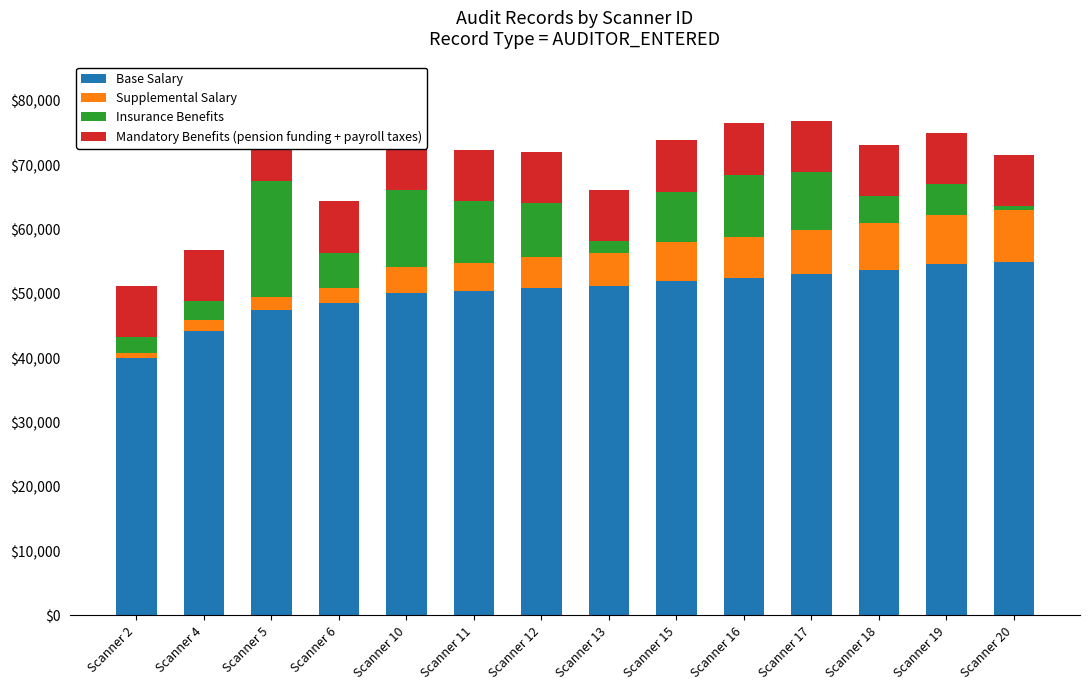

Rank the categories by Supplemental Salary value from lowest to highest.

Scanner 2, Scanner 4, Scanner 5, Scanner 6, Scanner 10, Scanner 11, Scanner 12, Scanner 13, Scanner 15, Scanner 16, Scanner 17, Scanner 18, Scanner 19, Scanner 20